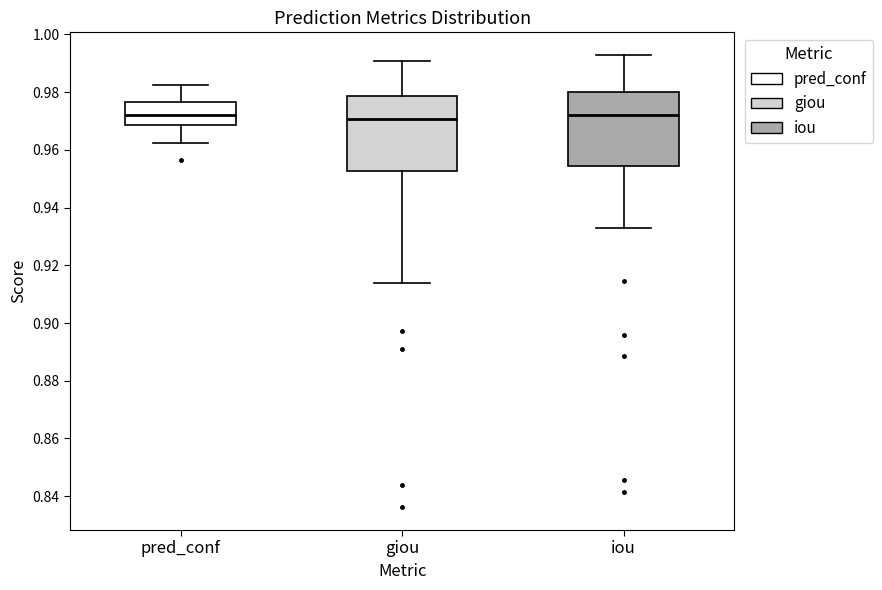

Reading left to right, transcribe this box plot: for each box, give where its median line is, the range the box spans, and where its two whiskers end, as read against the y-axis. The values are not printed on the chart, so give them approximately, as read against the axis.

pred_conf: median 0.972, box 0.968 to 0.976, whiskers 0.962 to 0.982
giou: median 0.970, box 0.952 to 0.978, whiskers 0.914 to 0.990
iou: median 0.972, box 0.954 to 0.980, whiskers 0.932 to 0.992